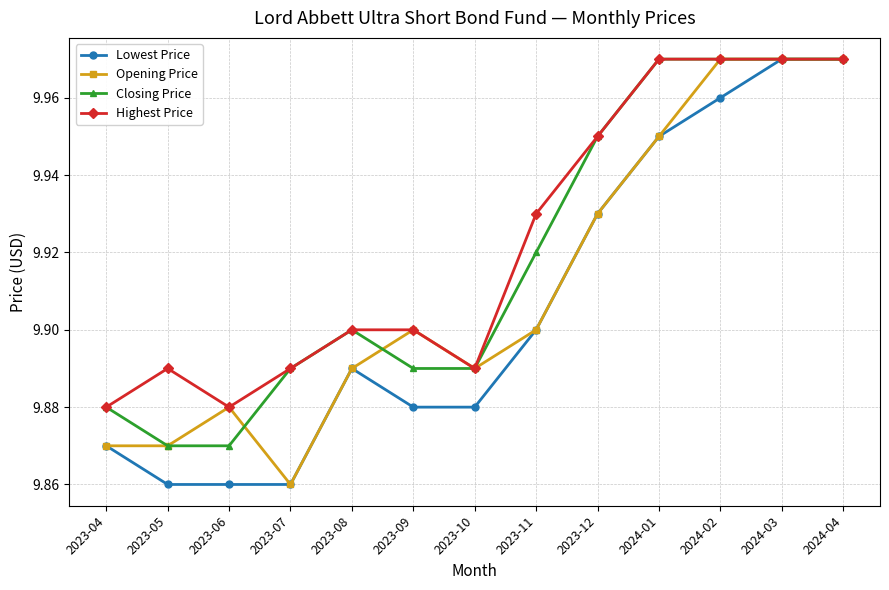

What are all the series names shown in the legend?

Lowest Price, Opening Price, Closing Price, Highest Price